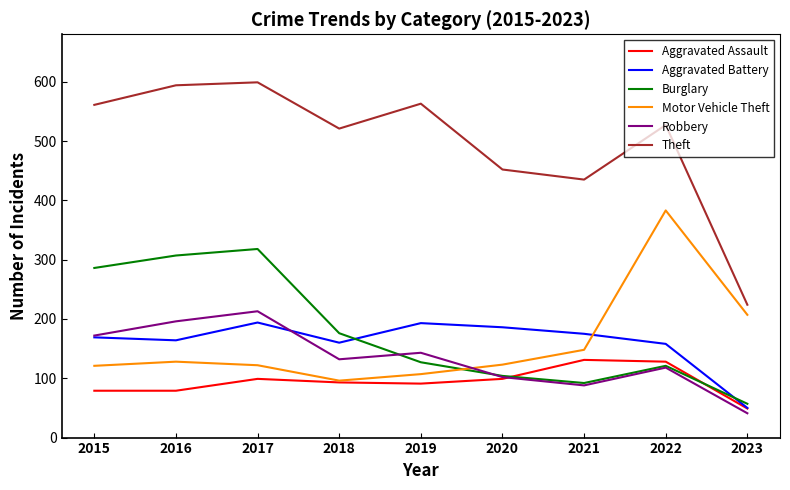

At which category does Aggravated Battery reach its first local peak?

2017